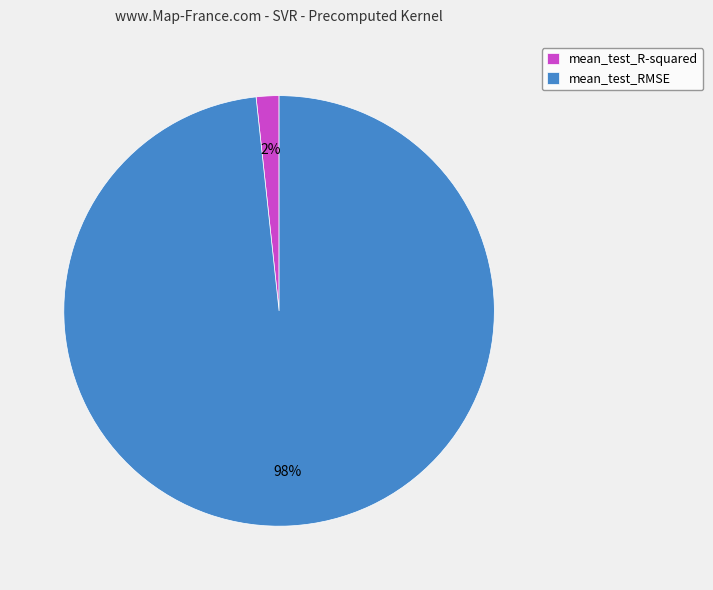

To the nearest percent, what is the average slice percentage?

50%